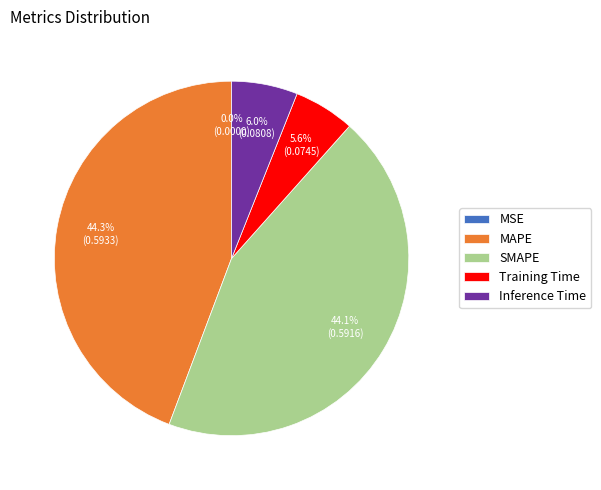

What percentage is NOT represented by Training Time?

94.4%